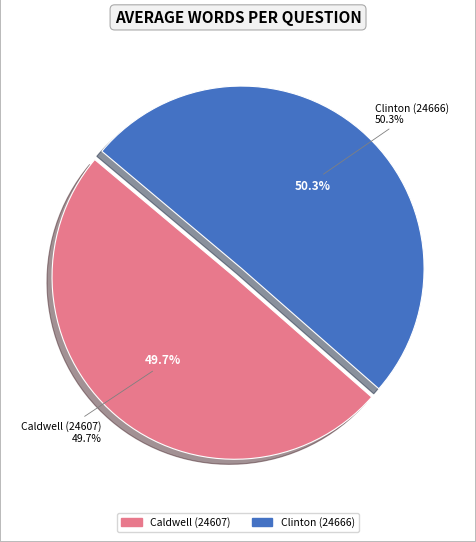

To the nearest percent, what is the average slice percentage?

50%